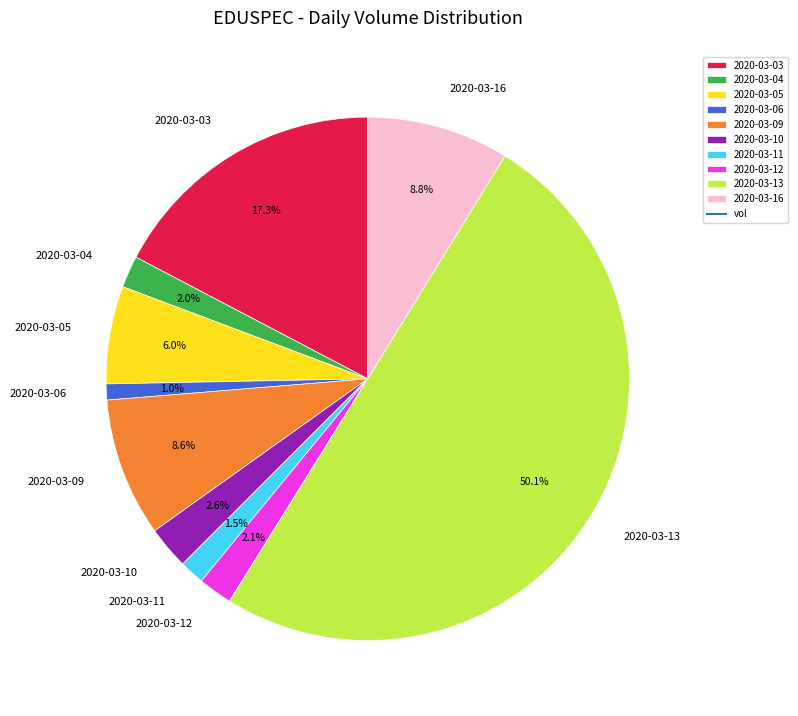

To the nearest percent, what portion does 2020-03-09 represent?

9%